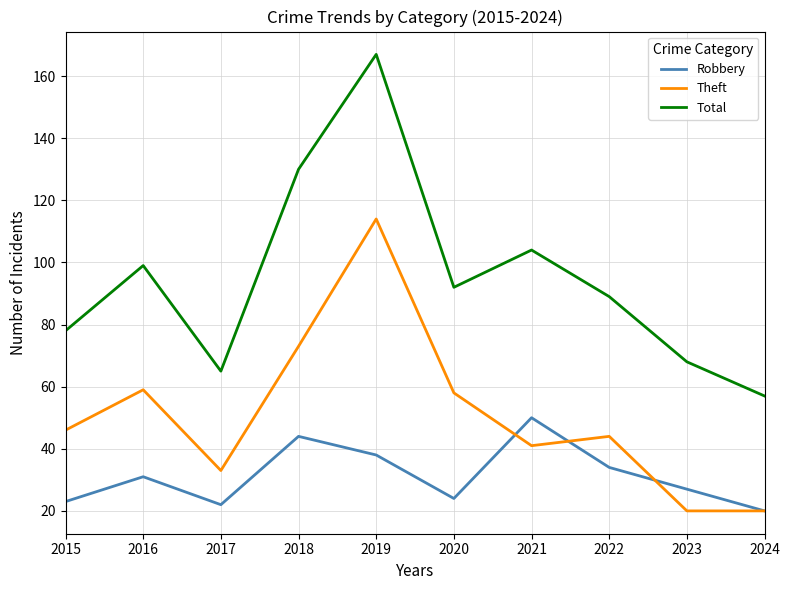

What value does the Total series have at 2020?

92